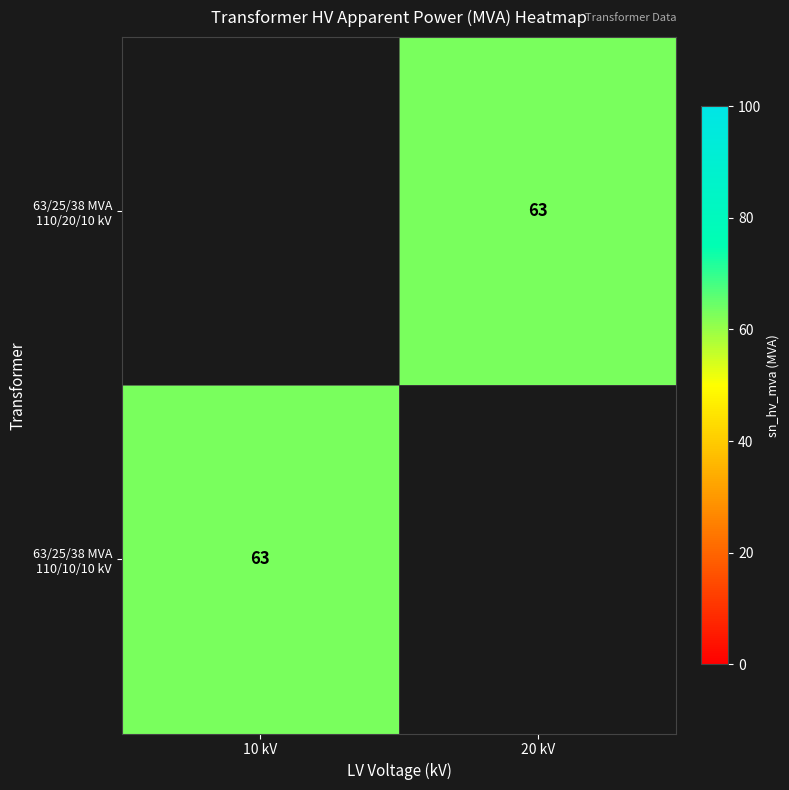

How many categories are shown in the chart?

2